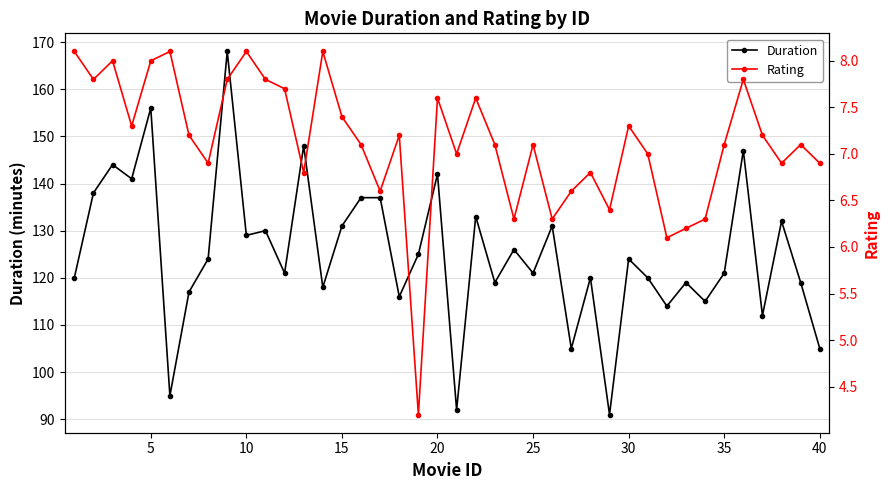

The value of Duration at 15 is 131. True or false?

True